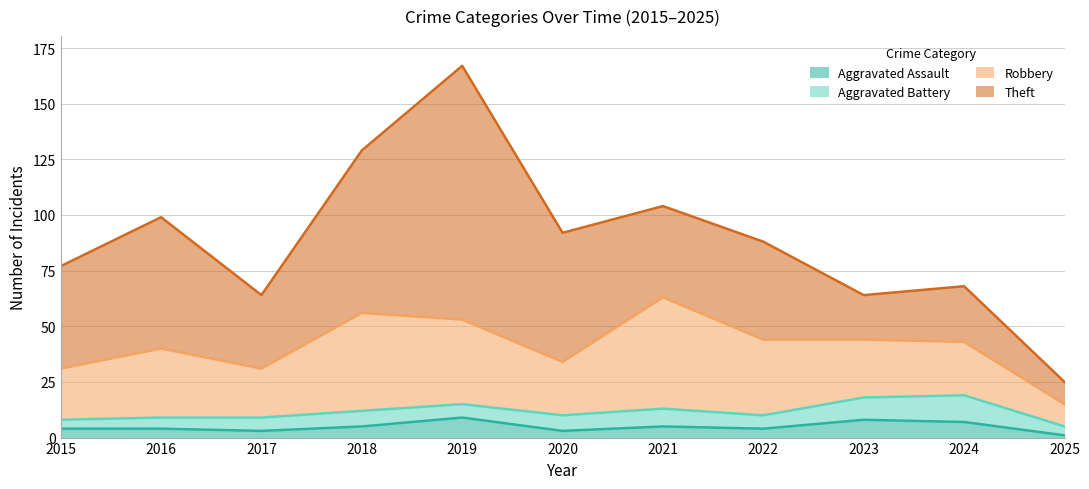

Reading right to left, what are all the values shown in this chart?

Aggravated Assault: 2025=1	2024=7	2023=8	2022=4	2021=5	2020=3	2019=9	2018=5	2017=3	2016=4	2015=4
Aggravated Battery: 2025=4	2024=12	2023=10	2022=6	2021=8	2020=7	2019=6	2018=7	2017=6	2016=5	2015=4
Robbery: 2025=10	2024=24	2023=26	2022=34	2021=50	2020=24	2019=38	2018=44	2017=22	2016=31	2015=23
Theft: 2025=10	2024=25	2023=20	2022=44	2021=41	2020=58	2019=114	2018=73	2017=33	2016=59	2015=46